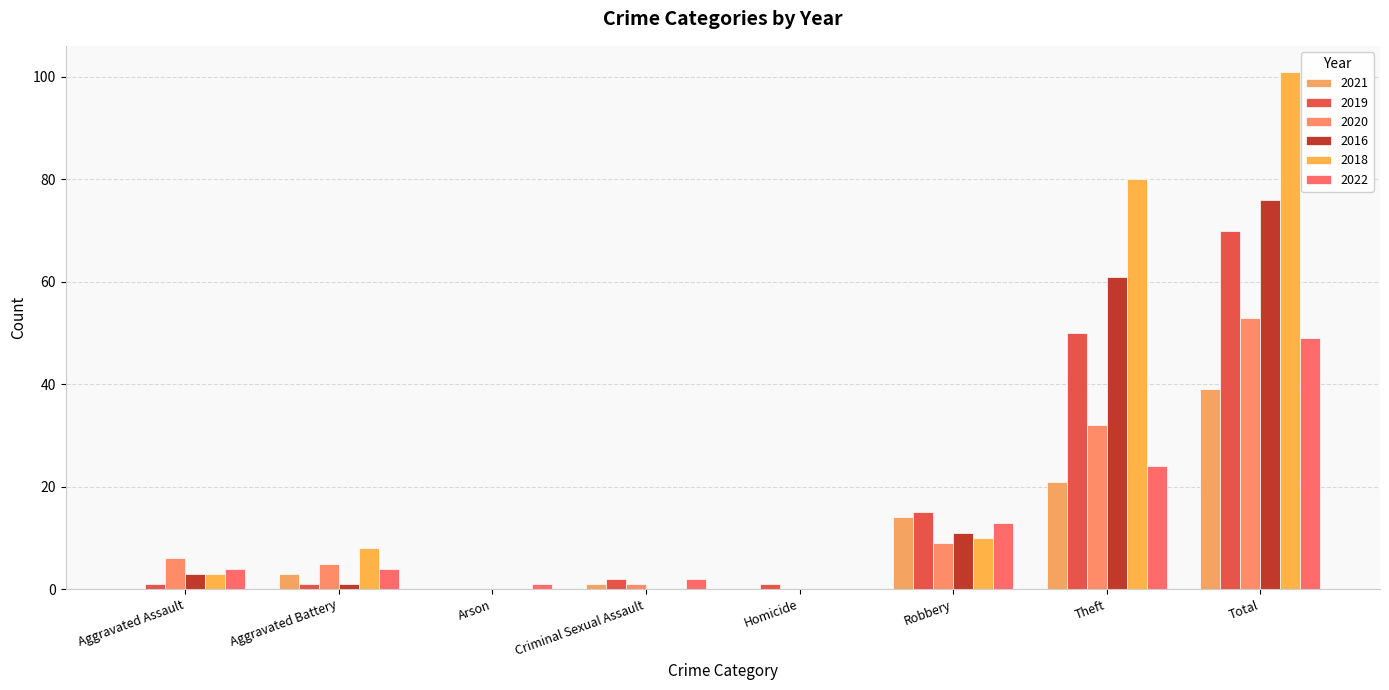

How many series are shown in this chart?

6